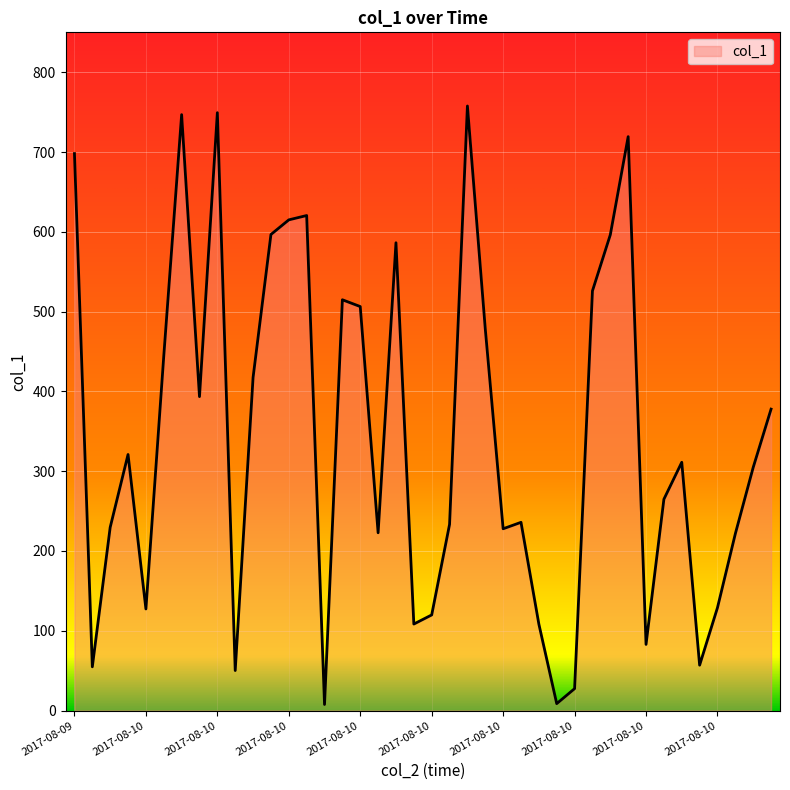

What is the maximum value shown in the chart?

757.7